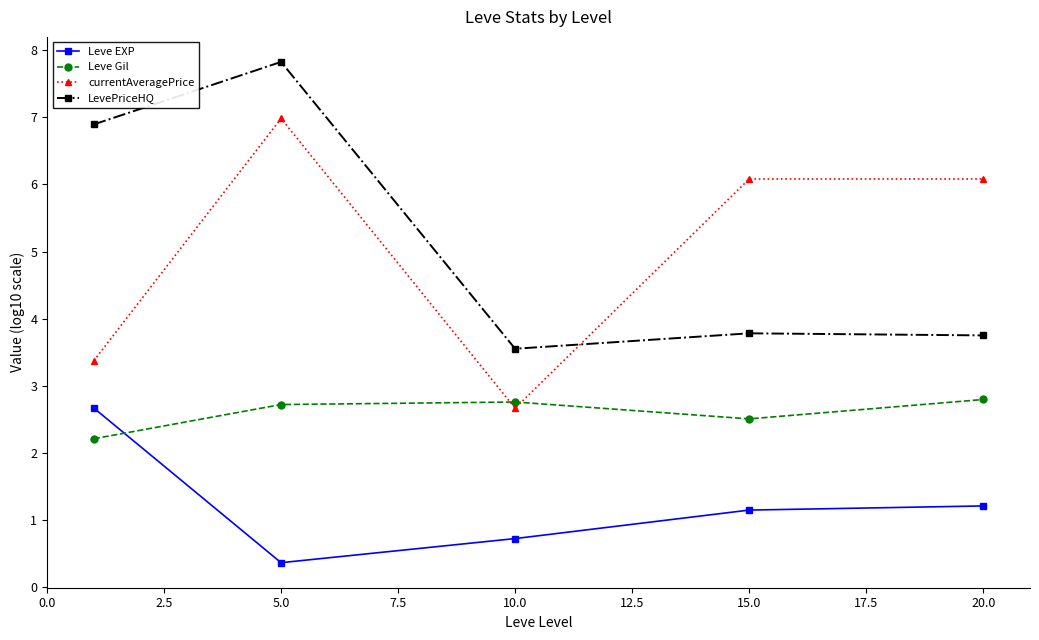

Count the Leve Gil values in the range 2 to 3.

5